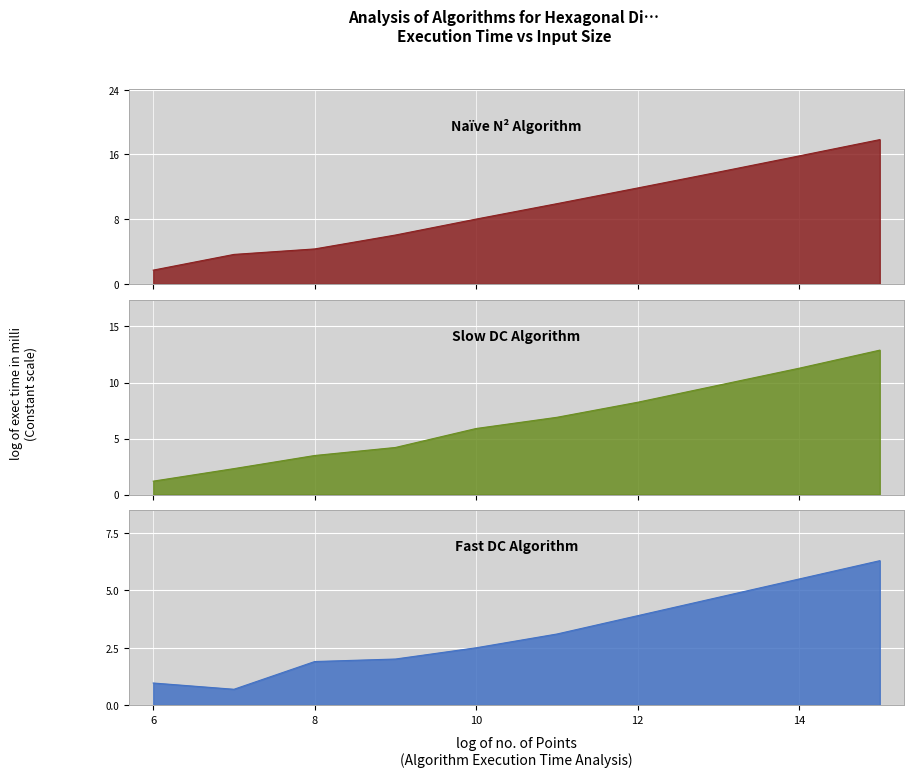

Which series has the largest total across all categories?

Naïve N² Algorithm